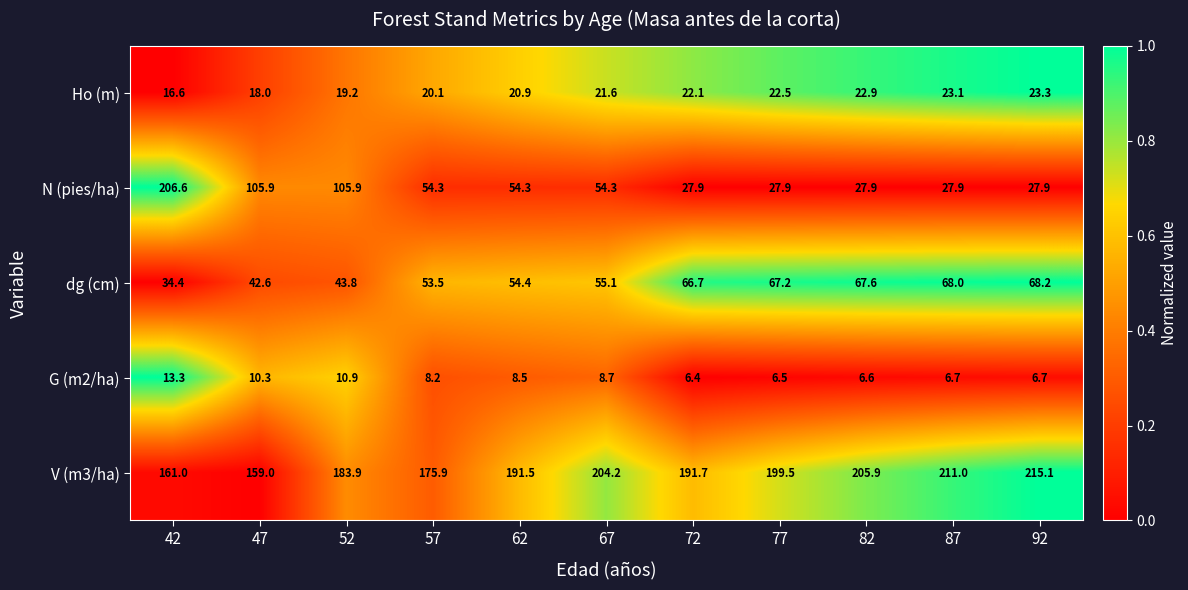

True or false: Ho (m) has a value of 34.8 at 77.

False